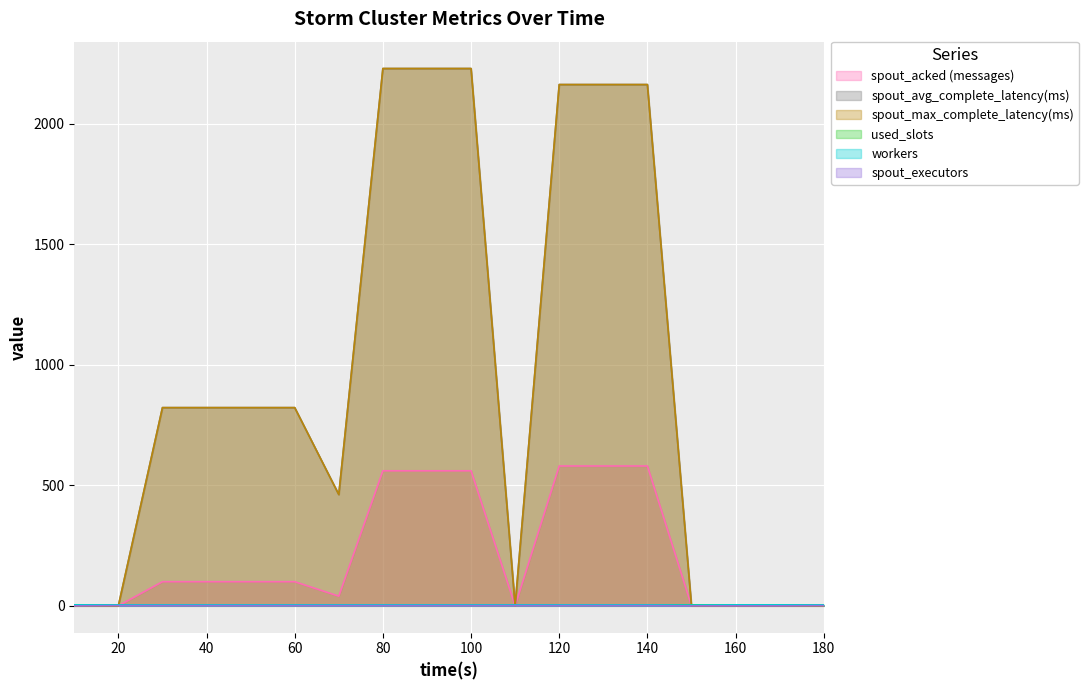

Reading left to right, what are all the values shown in this chart?

spout_acked (messages): 10=0.0	20=0.0	30=100.0	40=100.0	50=100.0	60=100.0	70=40.0	80=560.0	90=560.0	100=560.0	110=0.0	120=580.0	130=580.0	140=580.0	150=0.0	160=0.0	170=0.0	180=0.0
spout_avg_complete_latency(ms): 10=0.0	20=0.0	30=822.0	40=822.0	50=822.0	60=822.0	70=461.5	80=2228.4	90=2228.4	100=2228.4	110=0.0	120=2161.9	130=2161.9	140=2161.9	150=0.0	160=0.0	170=0.0	180=0.0
spout_max_complete_latency(ms): 10=0.0	20=0.0	30=822.0	40=822.0	50=822.0	60=822.0	70=461.5	80=2228.4	90=2228.4	100=2228.4	110=0.0	120=2161.9	130=2161.9	140=2161.9	150=0.0	160=0.0	170=0.0	180=0.0
used_slots: 10=4.0	20=4.0	30=4.0	40=4.0	50=4.0	60=4.0	70=4.0	80=4.0	90=4.0	100=4.0	110=4.0	120=4.0	130=4.0	140=4.0	150=4.0	160=3.0	170=4.0	180=4.0
workers: 10=4.0	20=4.0	30=4.0	40=4.0	50=4.0	60=4.0	70=4.0	80=4.0	90=4.0	100=4.0	110=4.0	120=4.0	130=4.0	140=4.0	150=3.0	160=4.0	170=4.0	180=4.0
spout_executors: 10=0.0	20=1.0	30=1.0	40=1.0	50=1.0	60=1.0	70=1.0	80=1.0	90=1.0	100=1.0	110=1.0	120=1.0	130=1.0	140=1.0	150=0.0	160=0.0	170=0.0	180=1.0